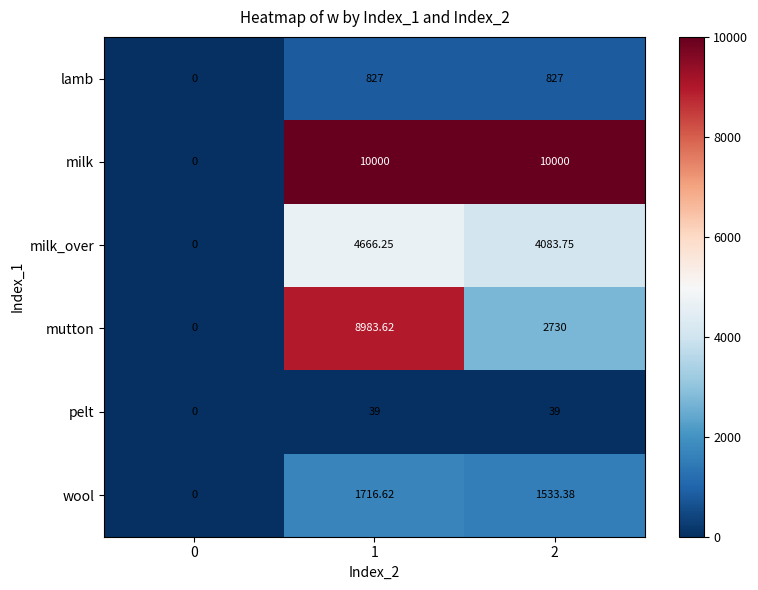

Between 1 and 2, which series saw the biggest shift?

mutton